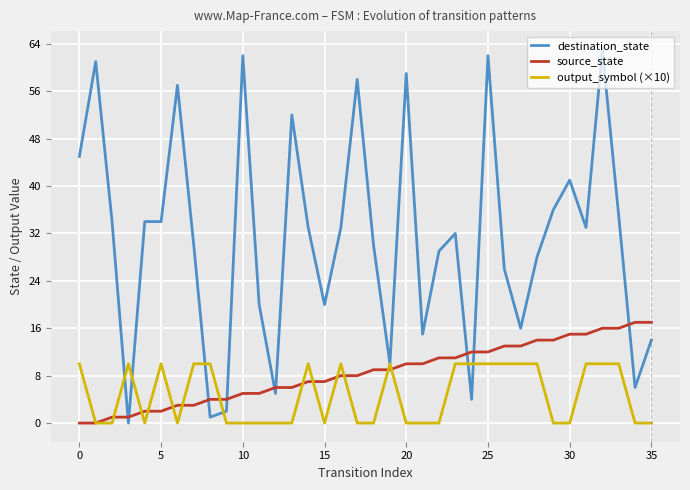

What are all the series names shown in the legend?

destination_state, source_state, output_symbol (×10)